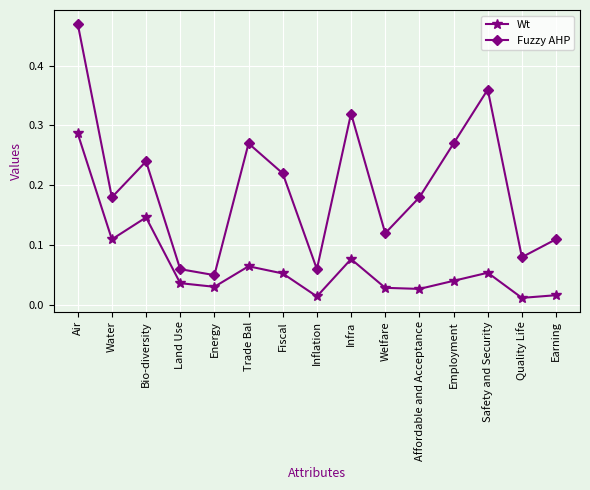

Which series has the largest total across all categories?

Fuzzy AHP